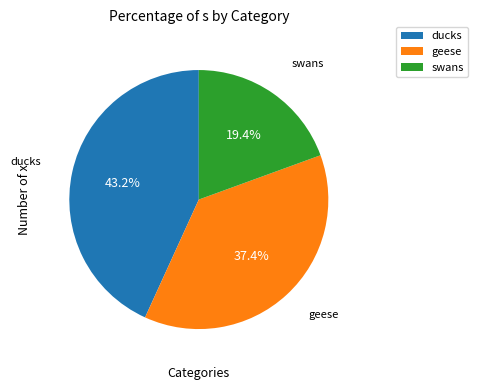

Which slice is the largest?

ducks